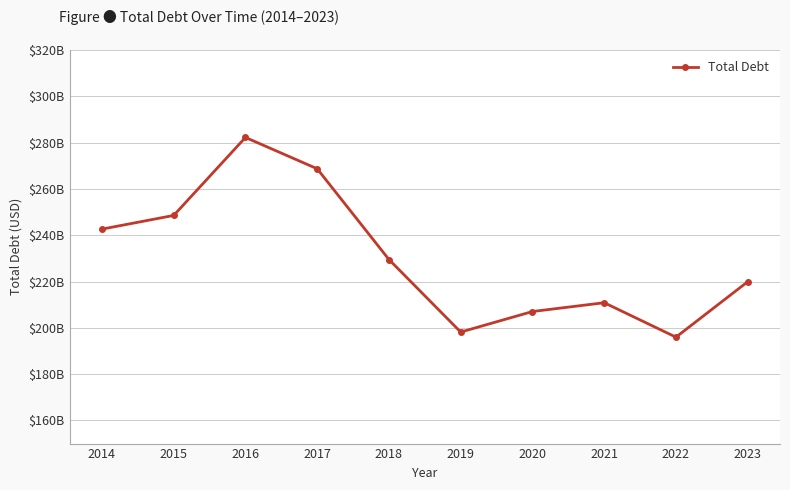

True or false: there are more than 2 points higher than both neighbors.

False